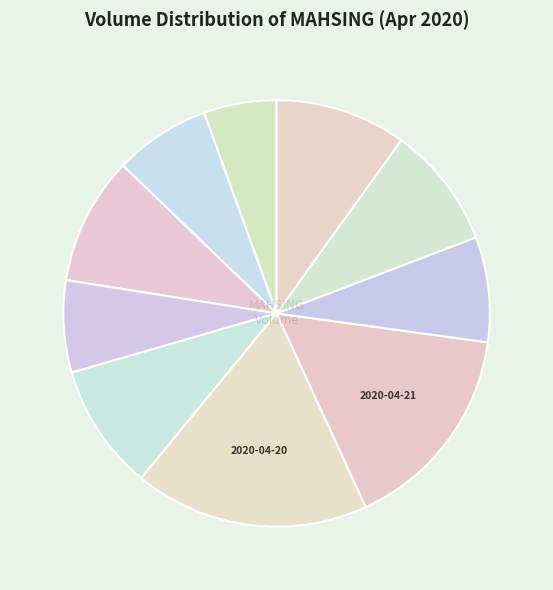

Count the number of slices in the pie.

10